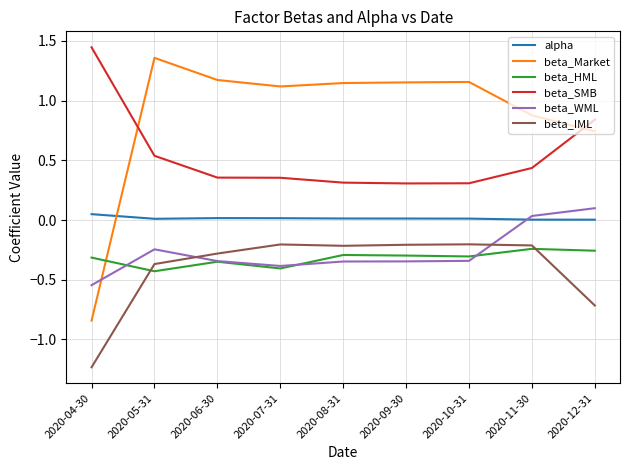

Which label corresponds to the smallest value in the chart?

2020-04-30